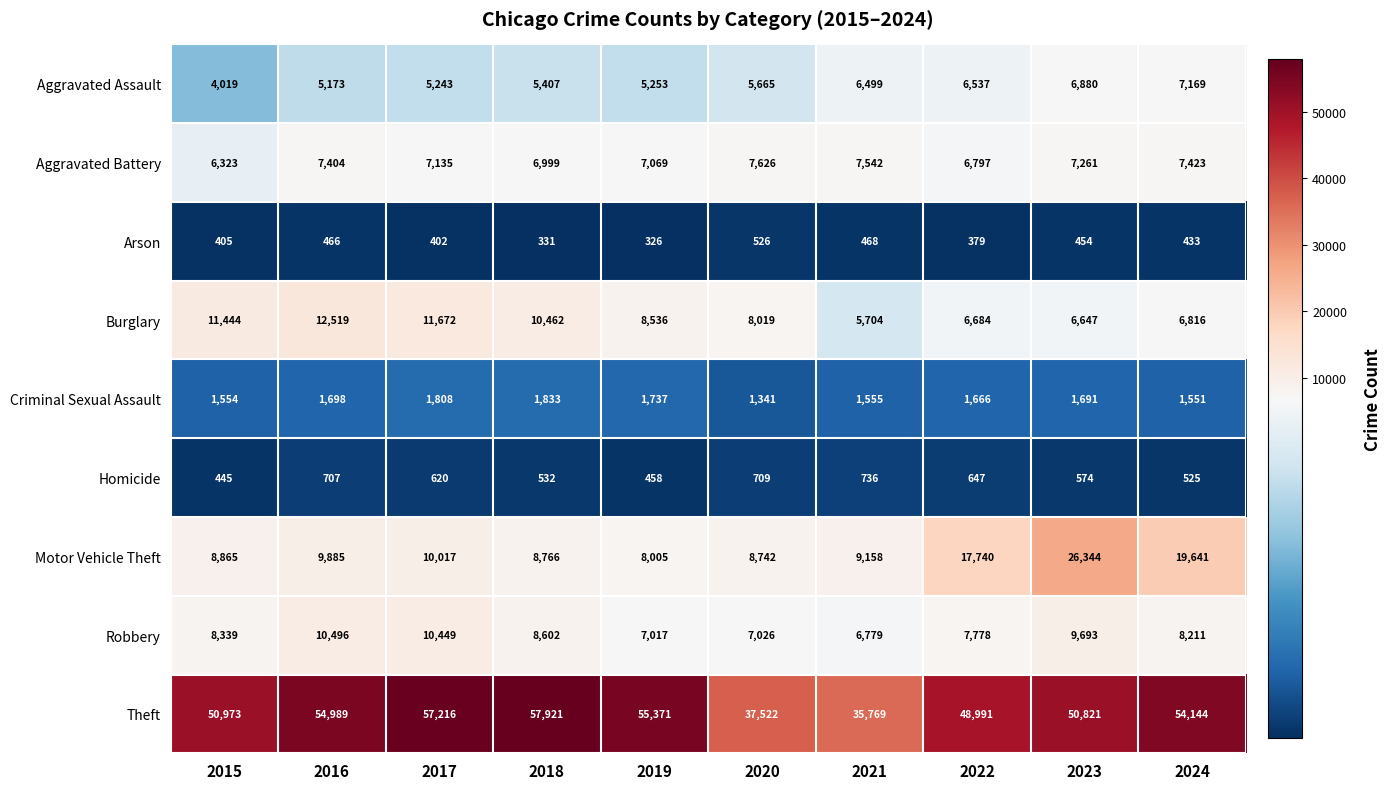

Which series has the largest total across all categories?

Theft